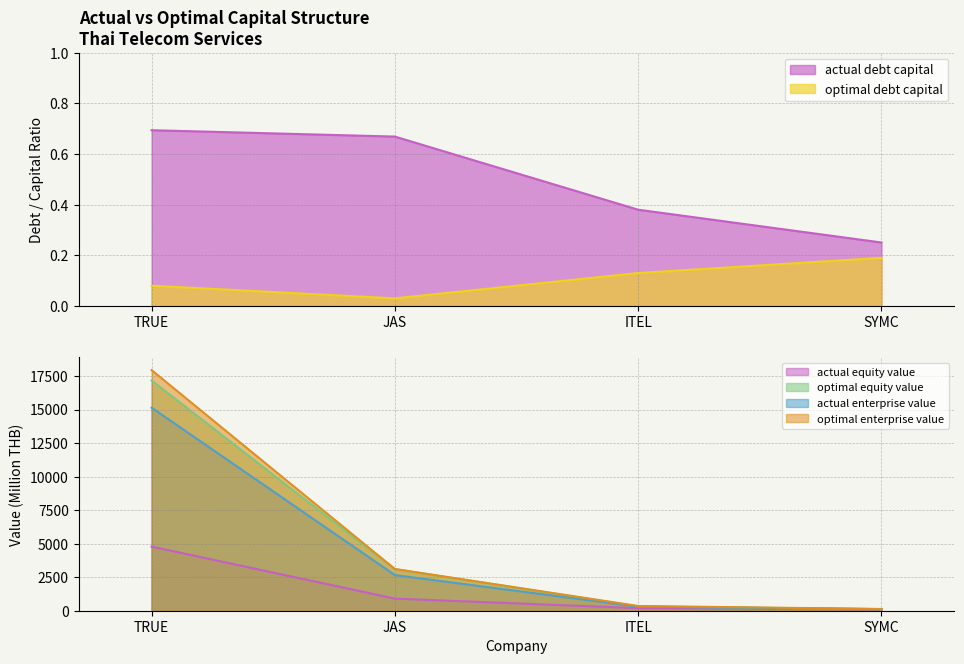

At how many categories does at least one series exceed 8019?

1